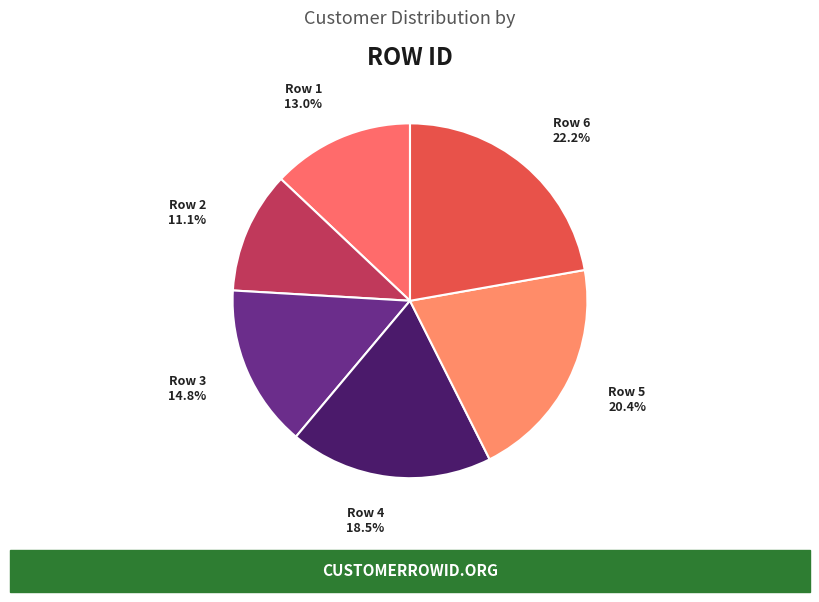

Is it true that Row 6 is 34% of the pie?

False